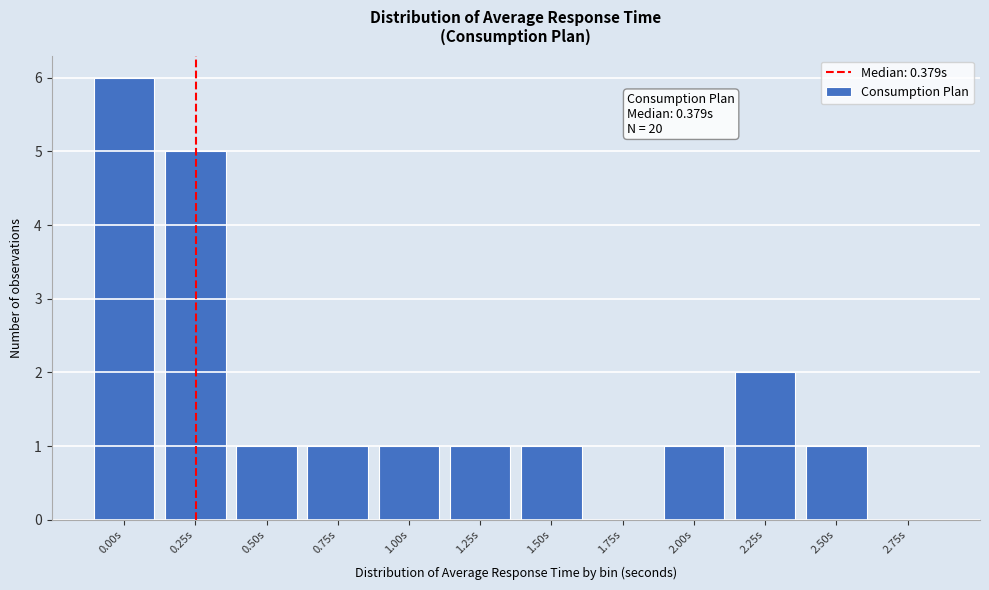

Reading left to right, list all the values displayed in this chart.

0.00s=6	0.25s=5	0.50s=1	0.75s=1	1.00s=1	1.25s=1	1.50s=1	1.75s=0	2.00s=1	2.25s=2	2.50s=1	2.75s=0